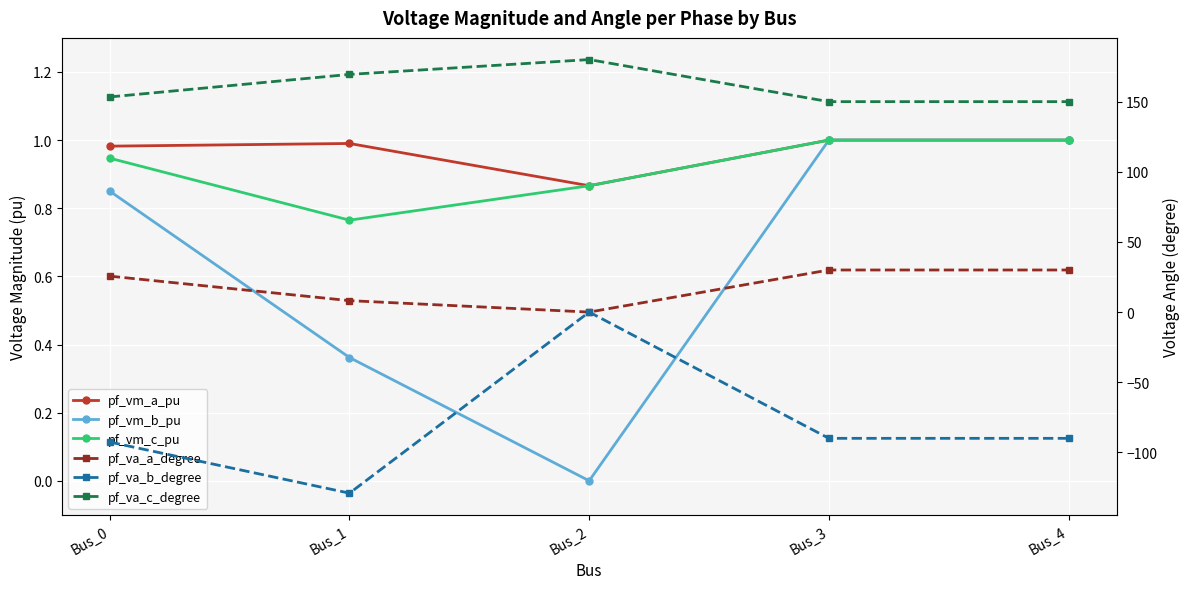

What is the minimum value for pf_vm_a_pu?

0.9